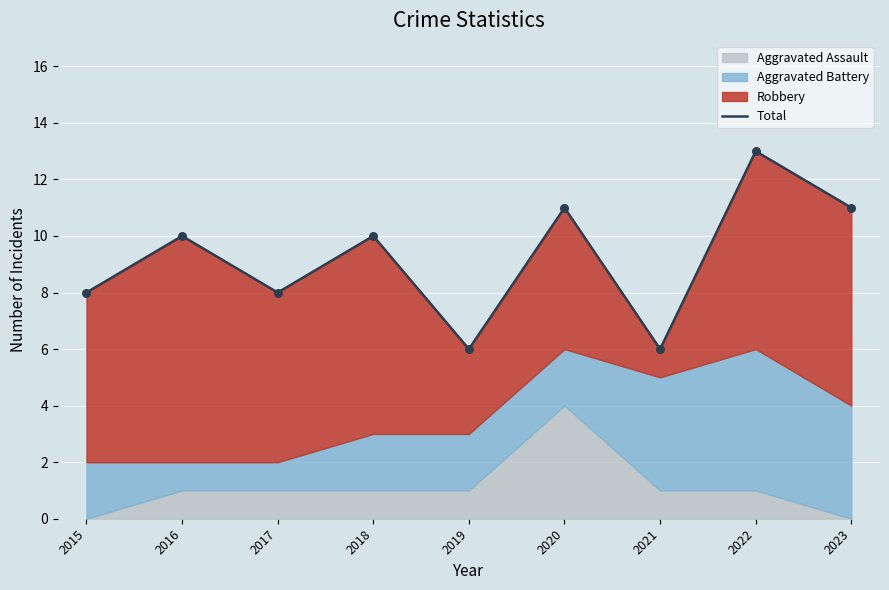

What is the change in value from 2019 to 2020?

+5